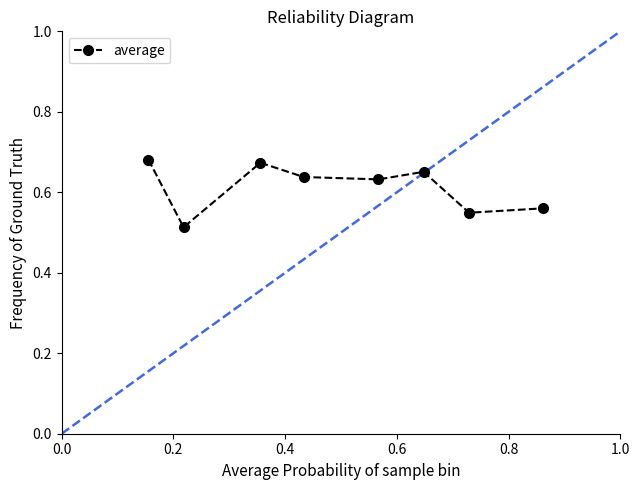

How many interior local peaks (higher than both neighbors) does the data have?

2